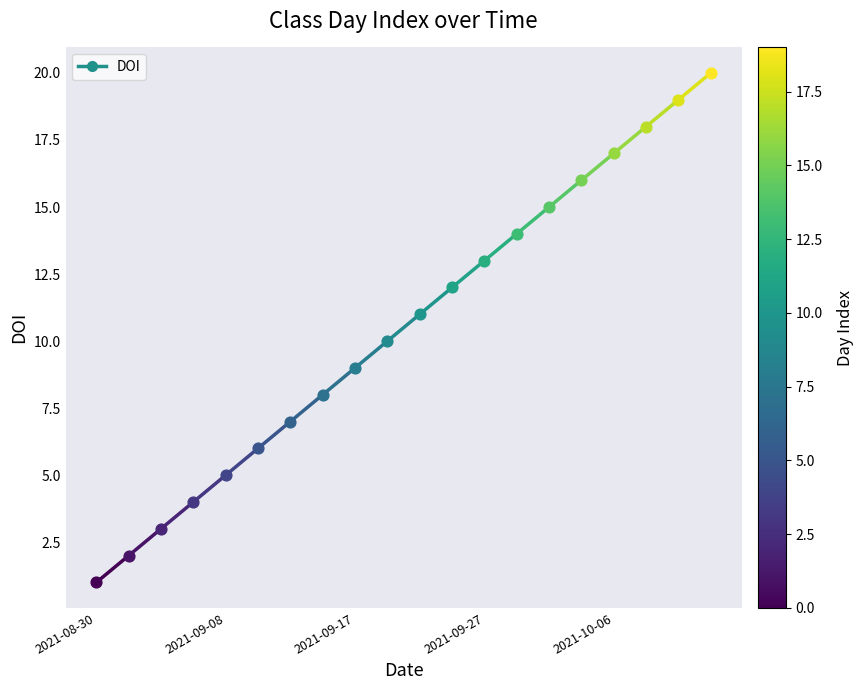

Between 2021-08-30 and 2021-09-08, which is larger?

2021-09-08